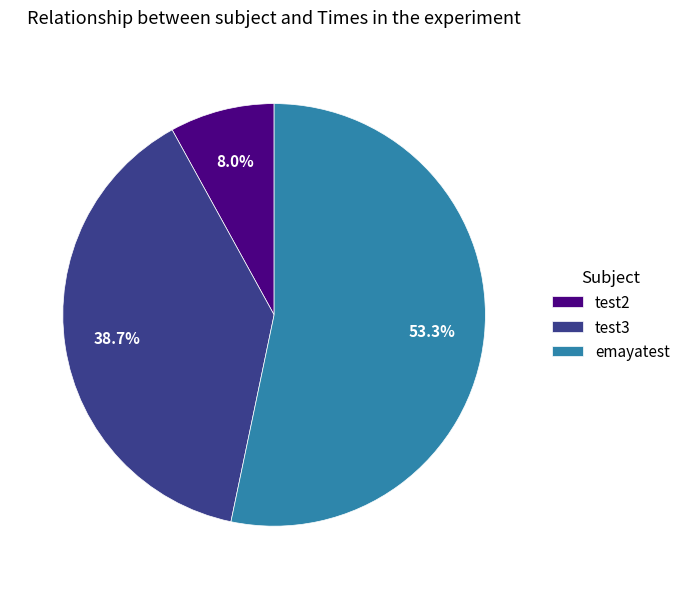

Which category has the biggest portion of the pie?

emayatest